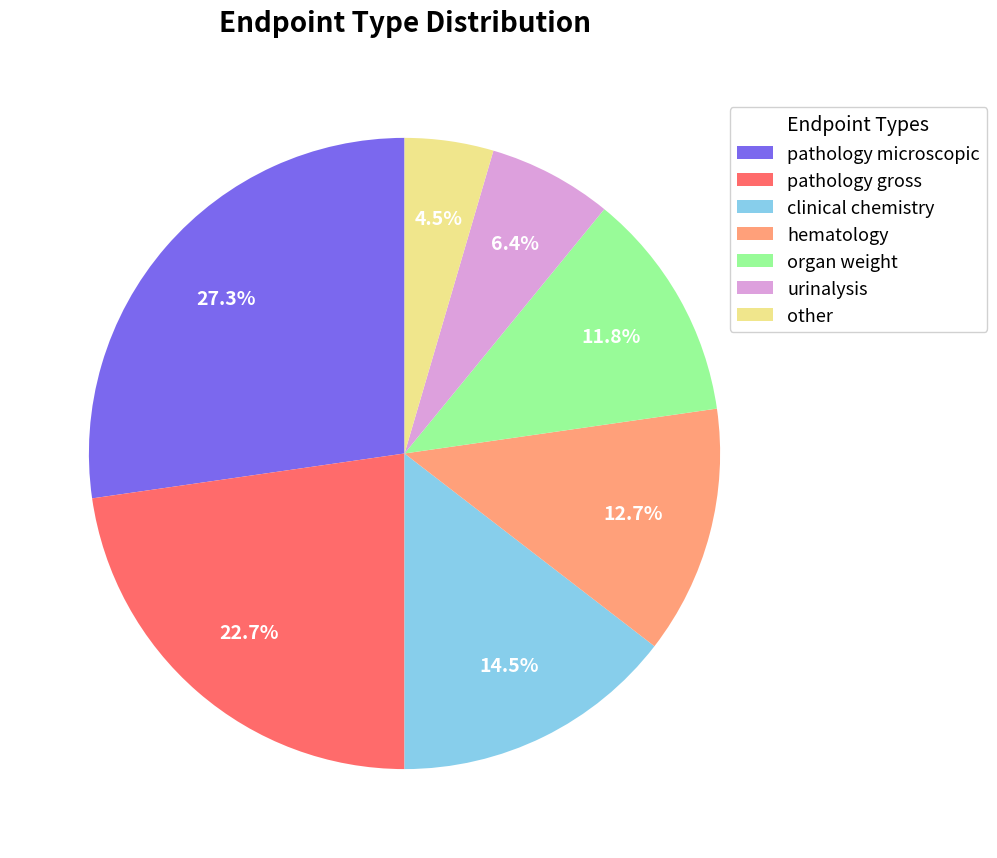

Is the sum of hematology and pathology gross greater than half?

No